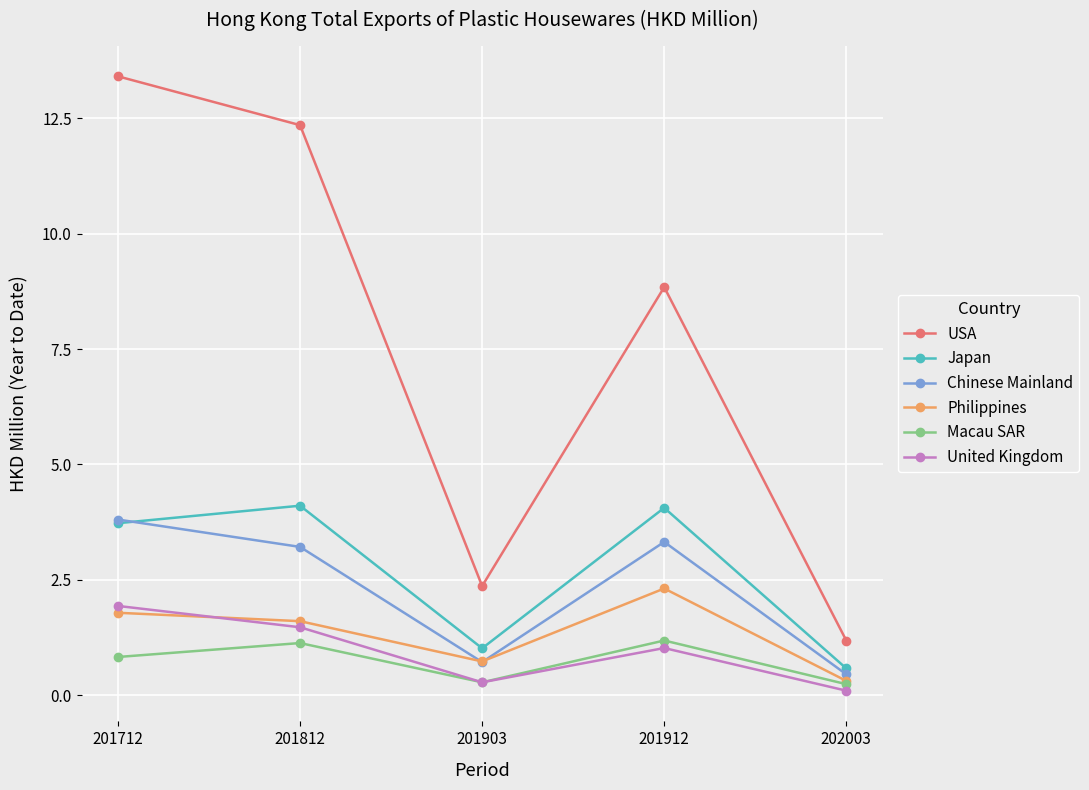

How many values in the Philippines series are below 1?

2